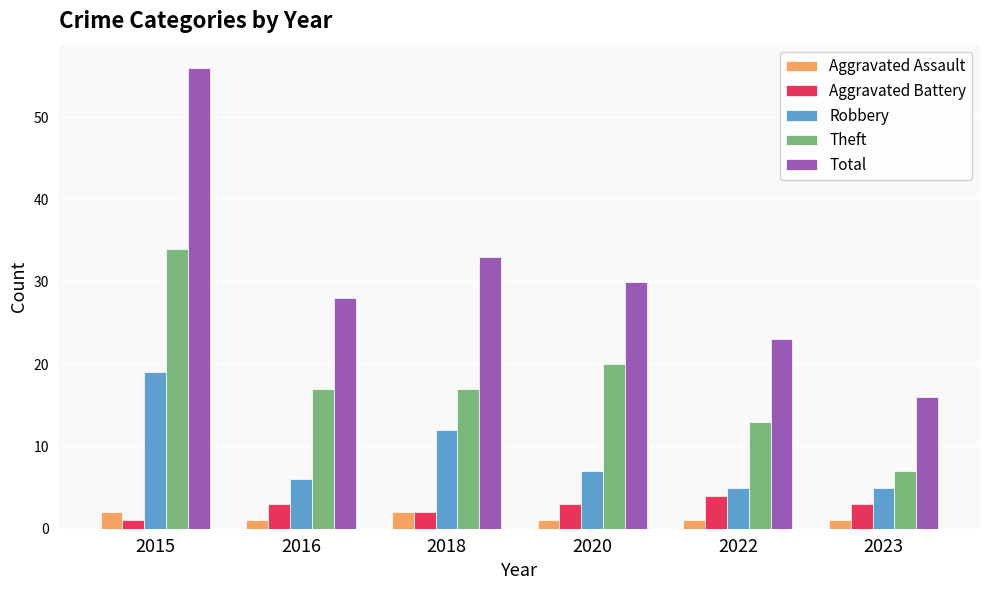

What are all the series names shown in the legend?

Aggravated Assault, Aggravated Battery, Robbery, Theft, Total